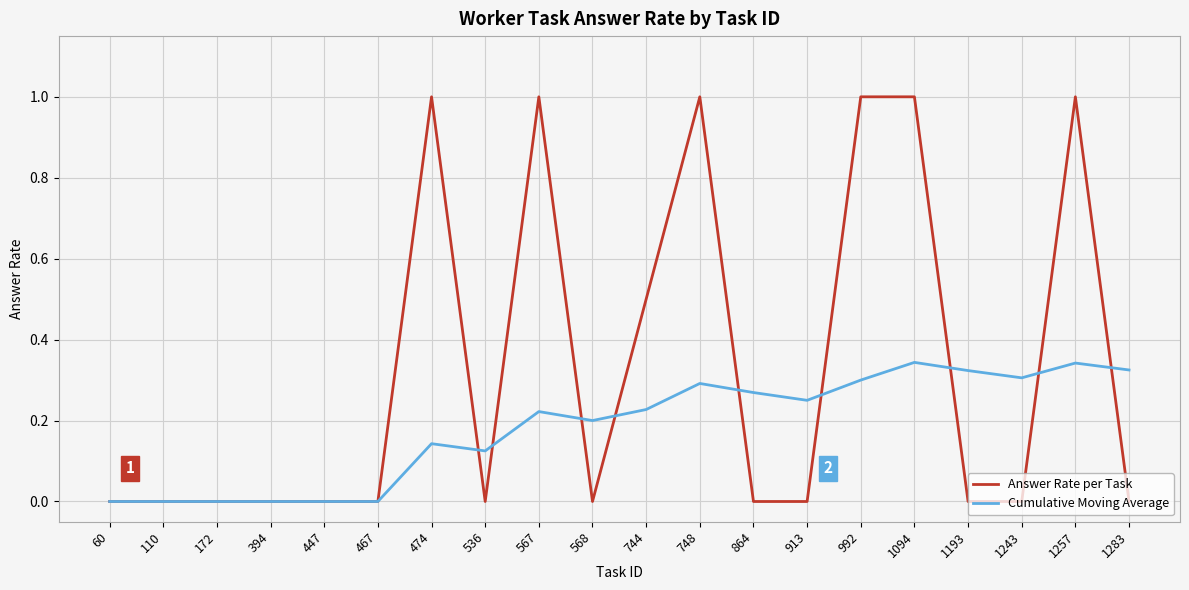

What is the spread (max minus min) of values at 474?

0.9